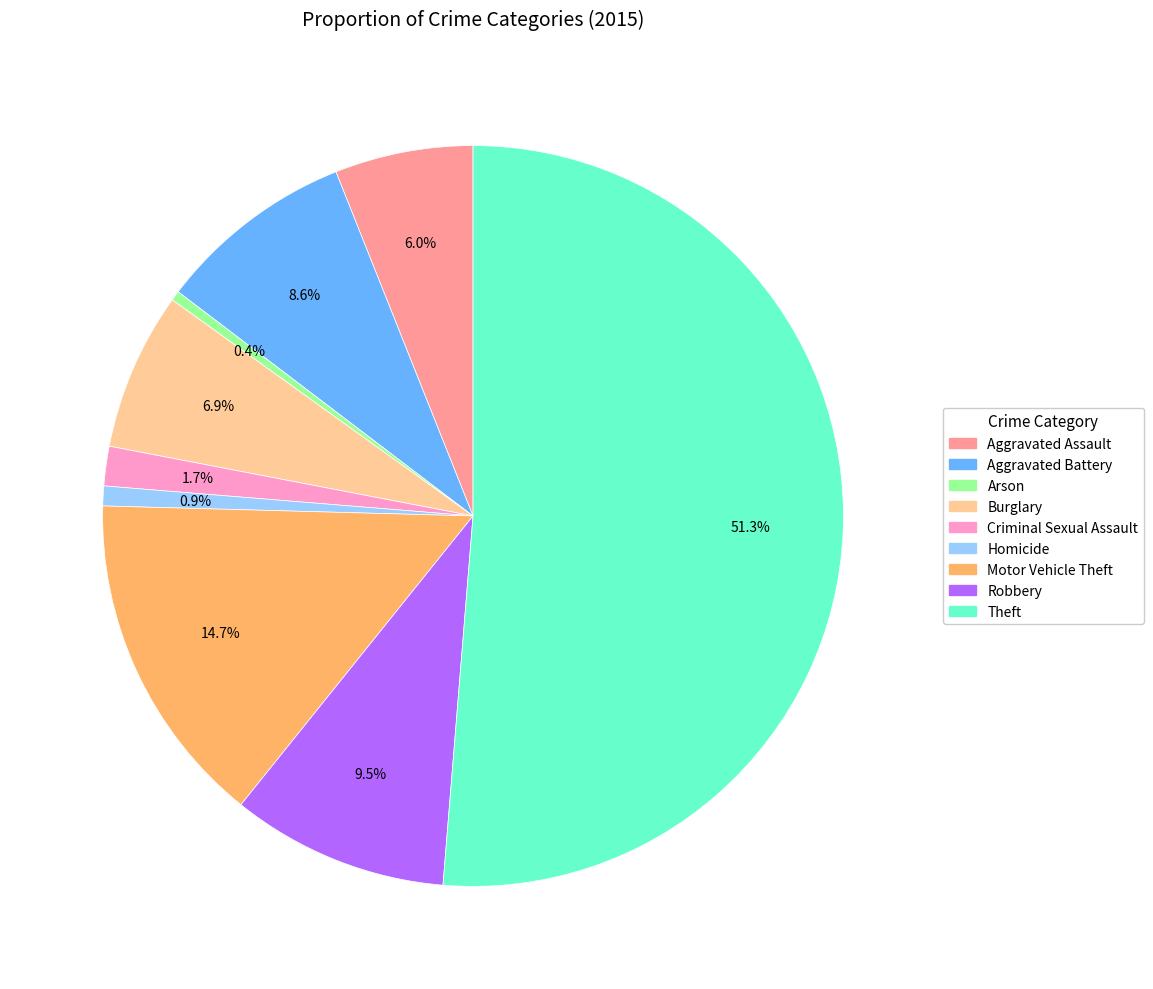

To the nearest percent, what is the difference between the largest and smallest slice percentages?

51%